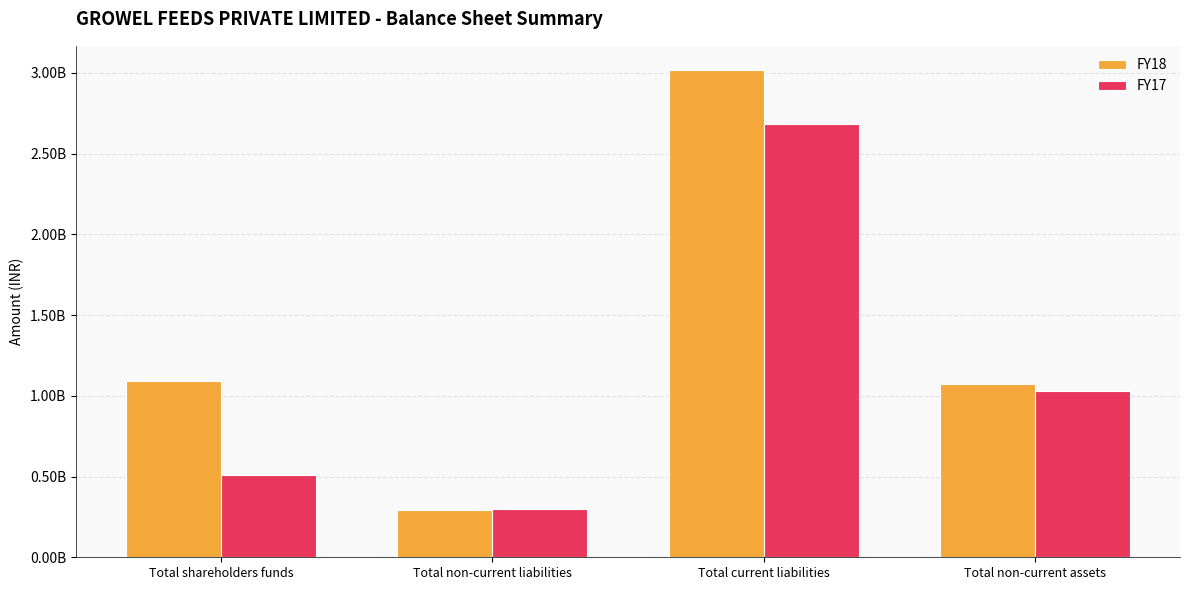

What position from the right is Total shareholders funds?

4